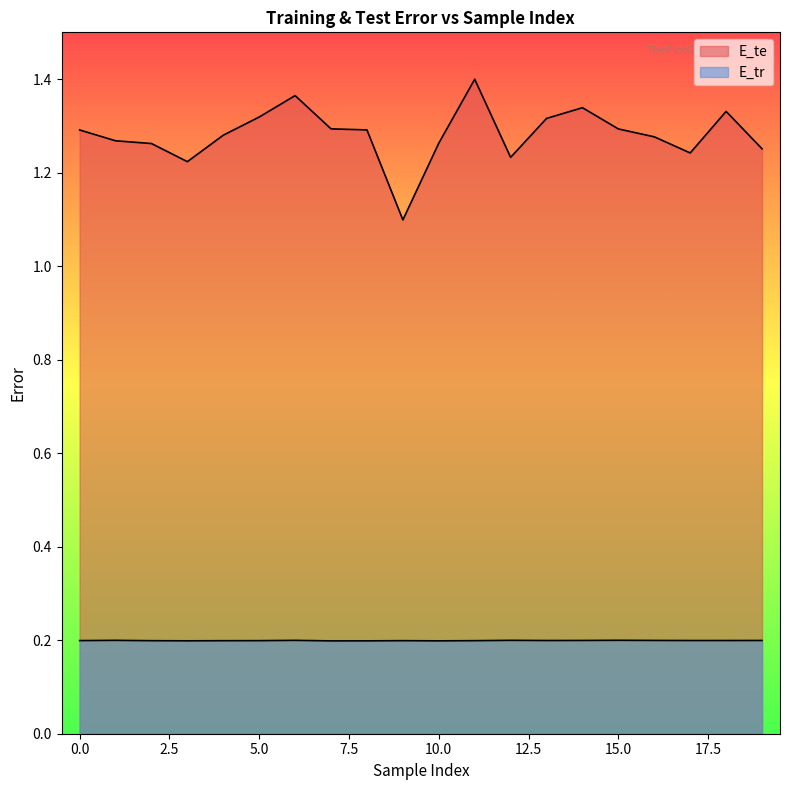

The E_te series shows 1.8 at 15. True or false?

False